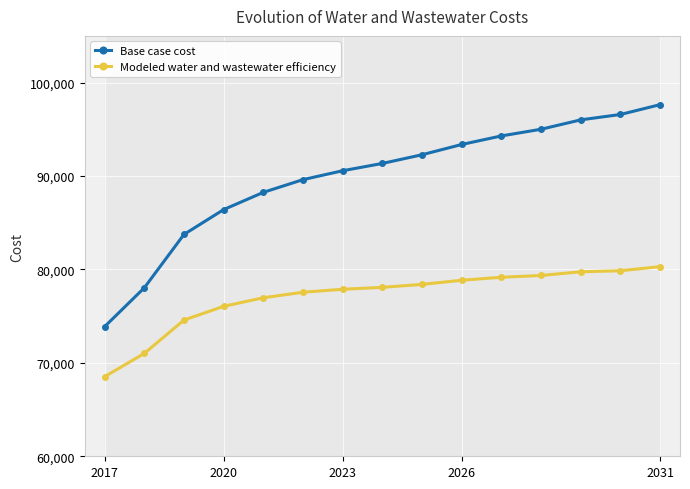

The value of Base case cost at 2023 is 22072.3. True or false?

False